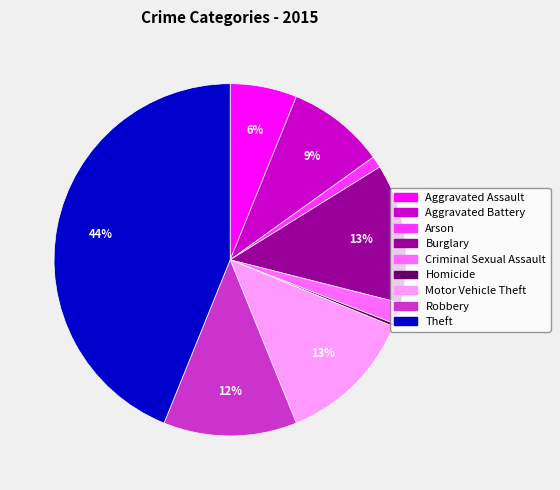

Which category has the biggest portion of the pie?

Theft